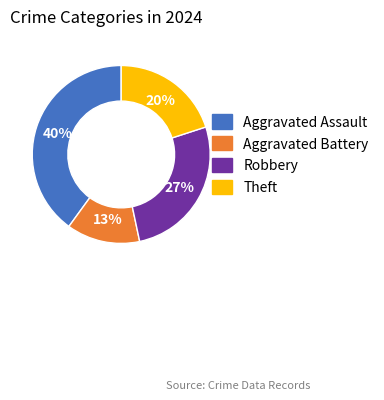

To the nearest percent, what is the difference between the Theft and Robbery slice percentages?

7%